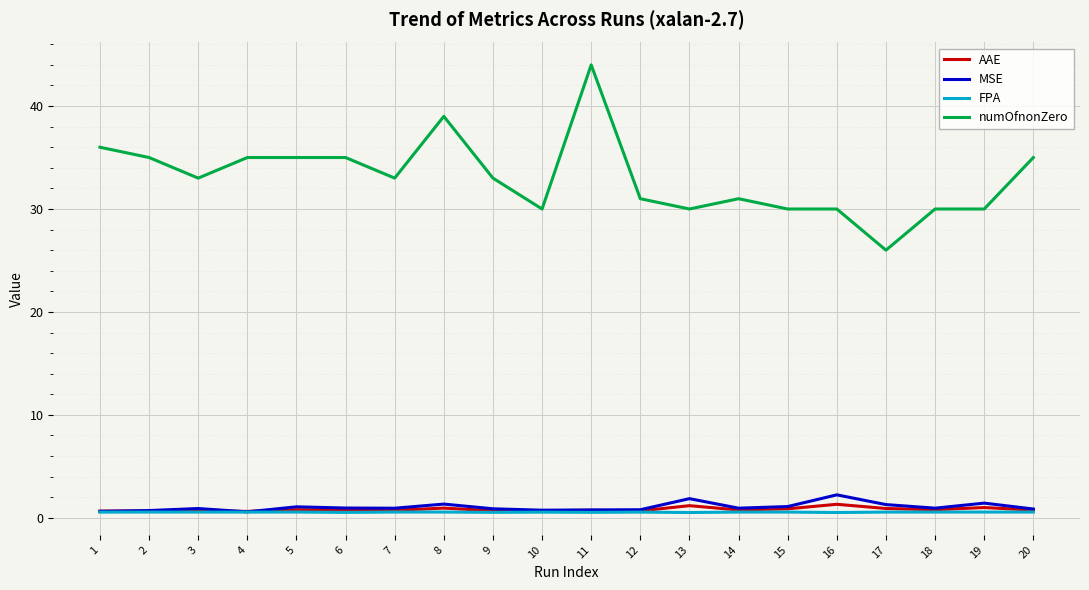

Which series has the widest spread of values?

numOfnonZero